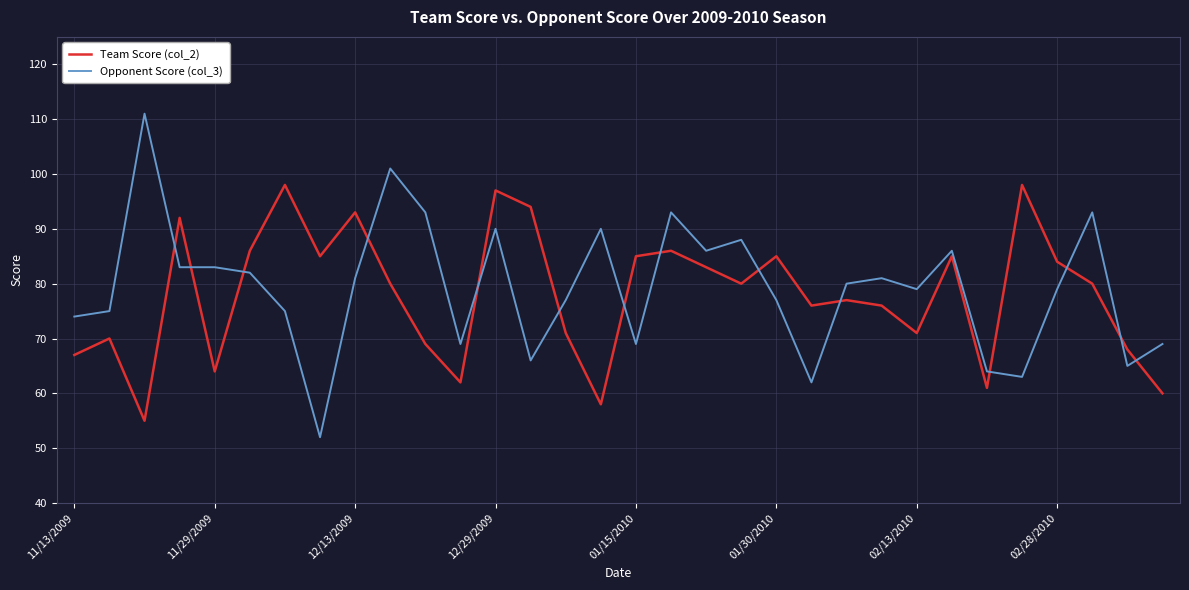

How many intersections are there between Team Score (col_2) and Opponent Score (col_3)?

14